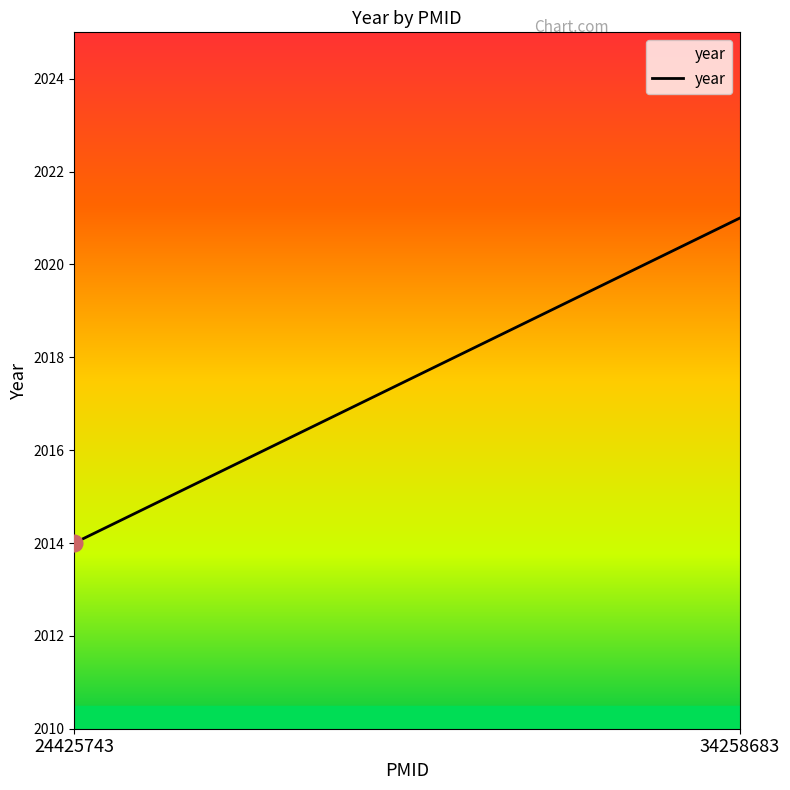

Between 24425743 and 34258683, which is larger?

34258683